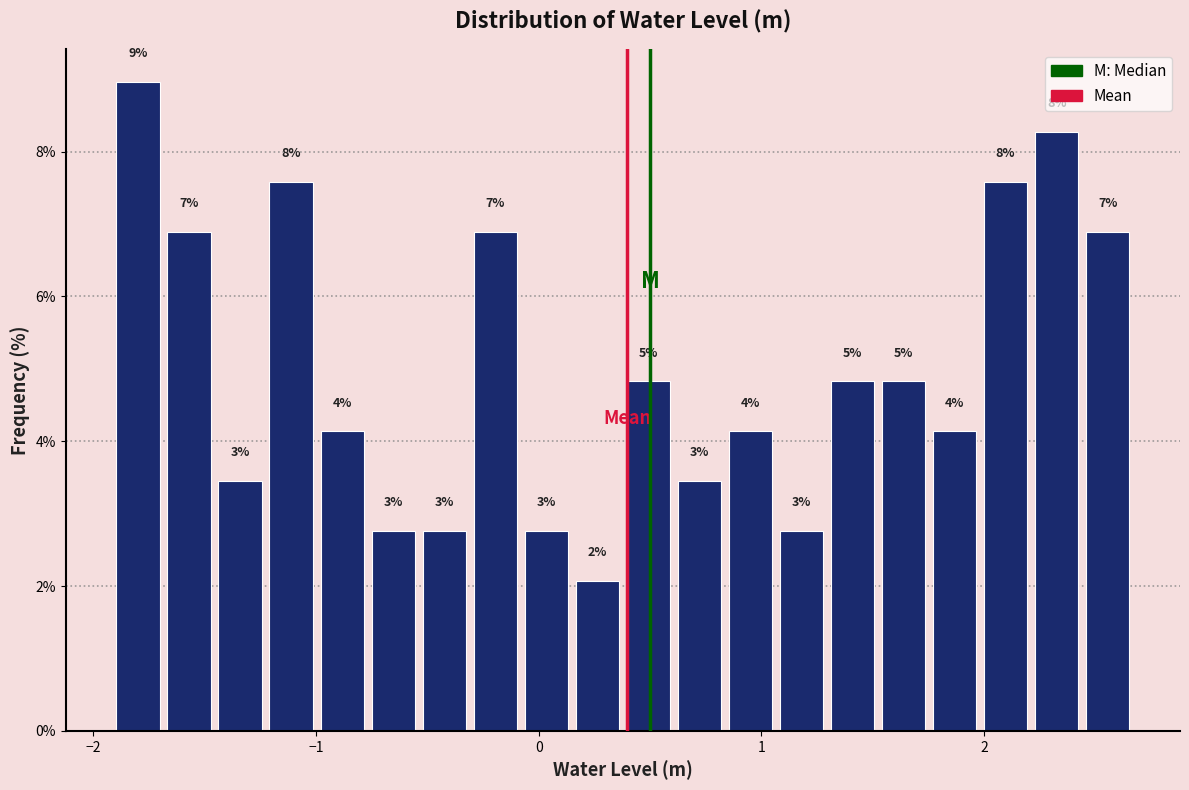

Read against the x-axis, roughly where is the centre of the tallest bar?

-1.8